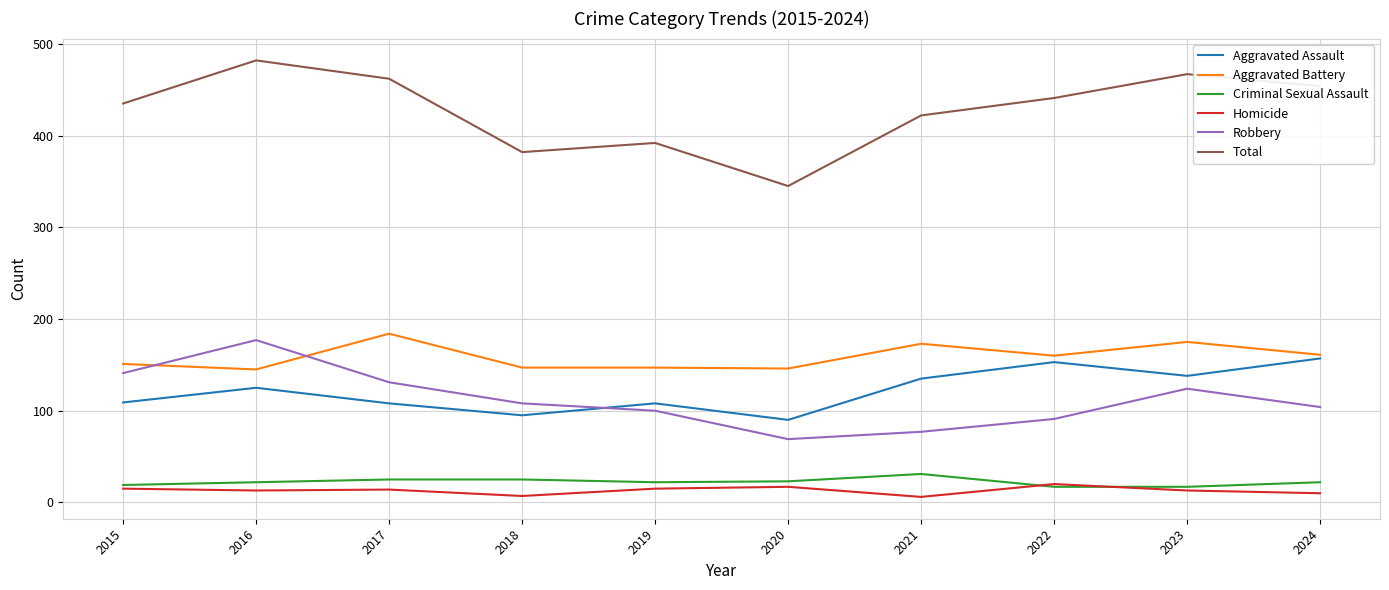

How many lines are shown in the chart?

6